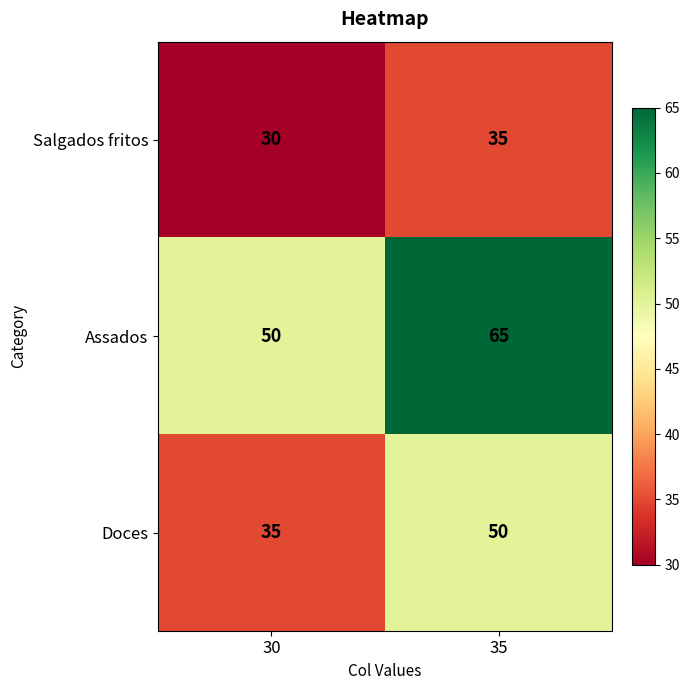

Reading left to right, what are all the values shown in this chart?

Salgados fritos: 30	35
Assados: 50	65
Doces: 35	50